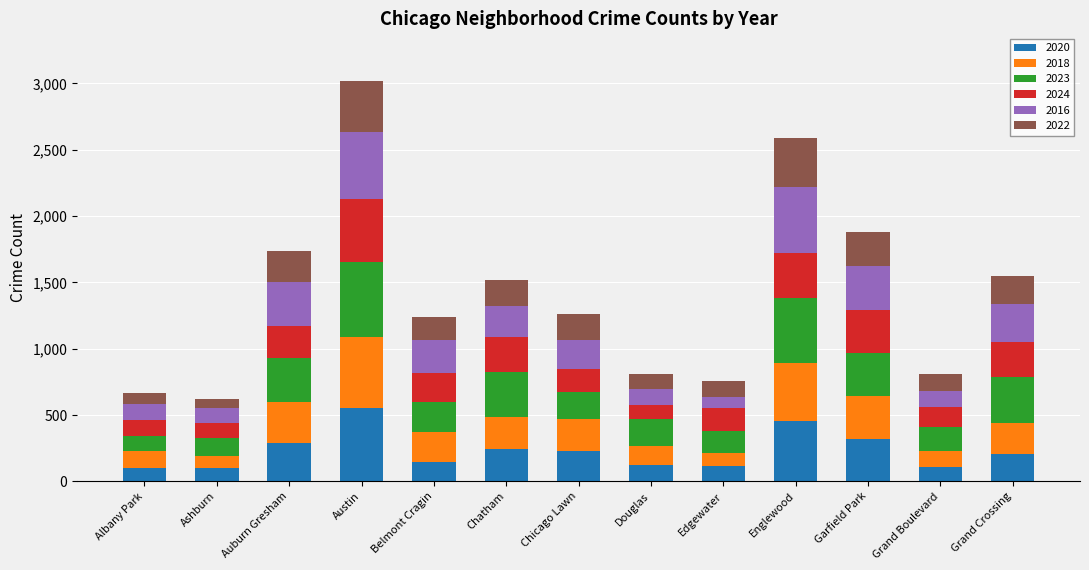

The 2020 series shows 231 at Chicago Lawn. True or false?

True